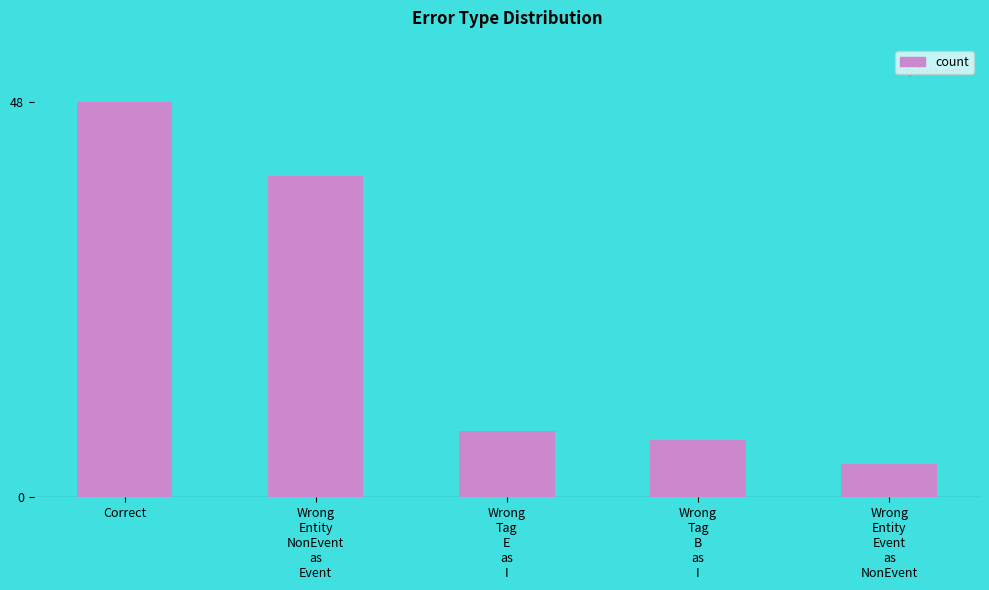

What is the change in value from Correct to Wrong
Tag
E
as
I?

-40